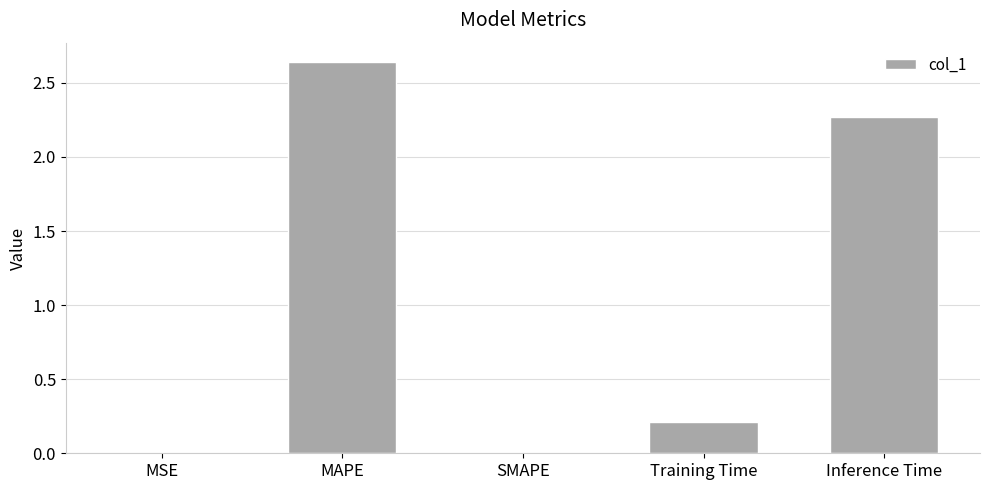

Which label corresponds to the largest value in the chart?

MAPE